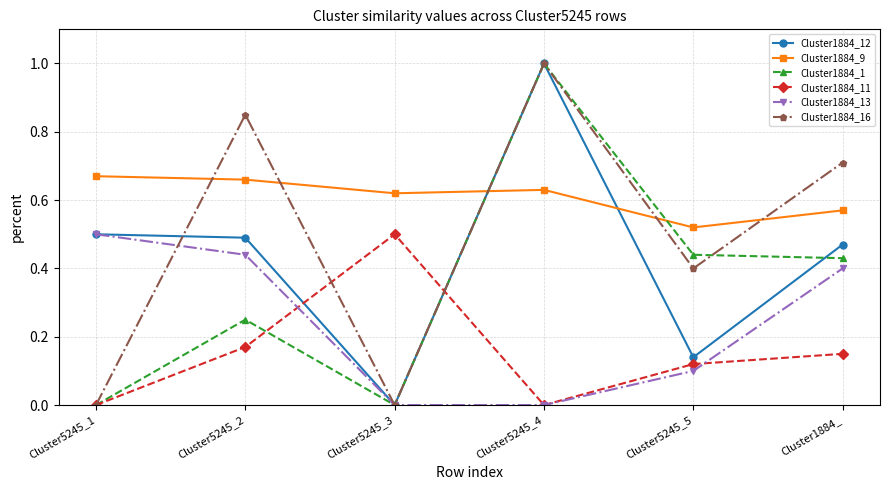

Is the value of Cluster1884_13 at Cluster5245_2 greater than the value of Cluster1884_1 at Cluster5245_3?

Yes